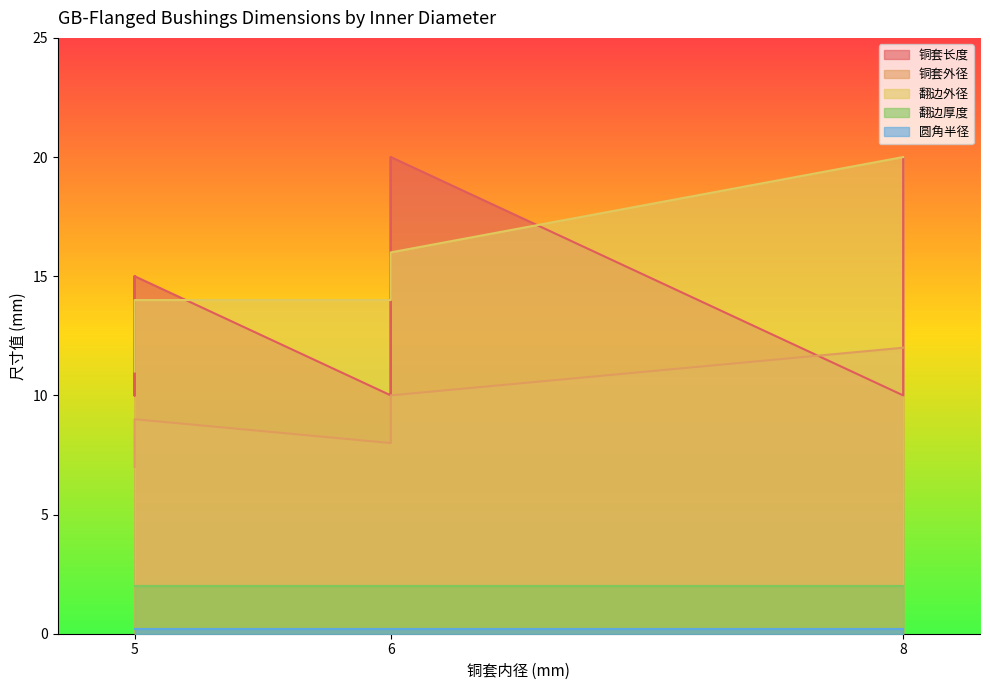

Which series ends up on top after the final intersection of 铜套外径 and 铜套长度?

铜套外径